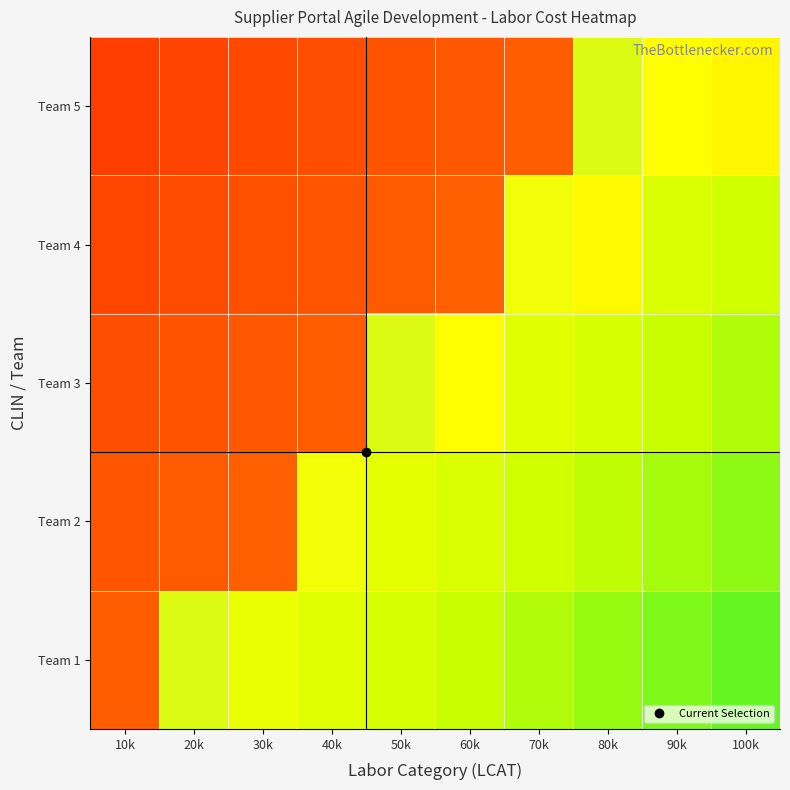

How many distinct data groups are displayed?

5